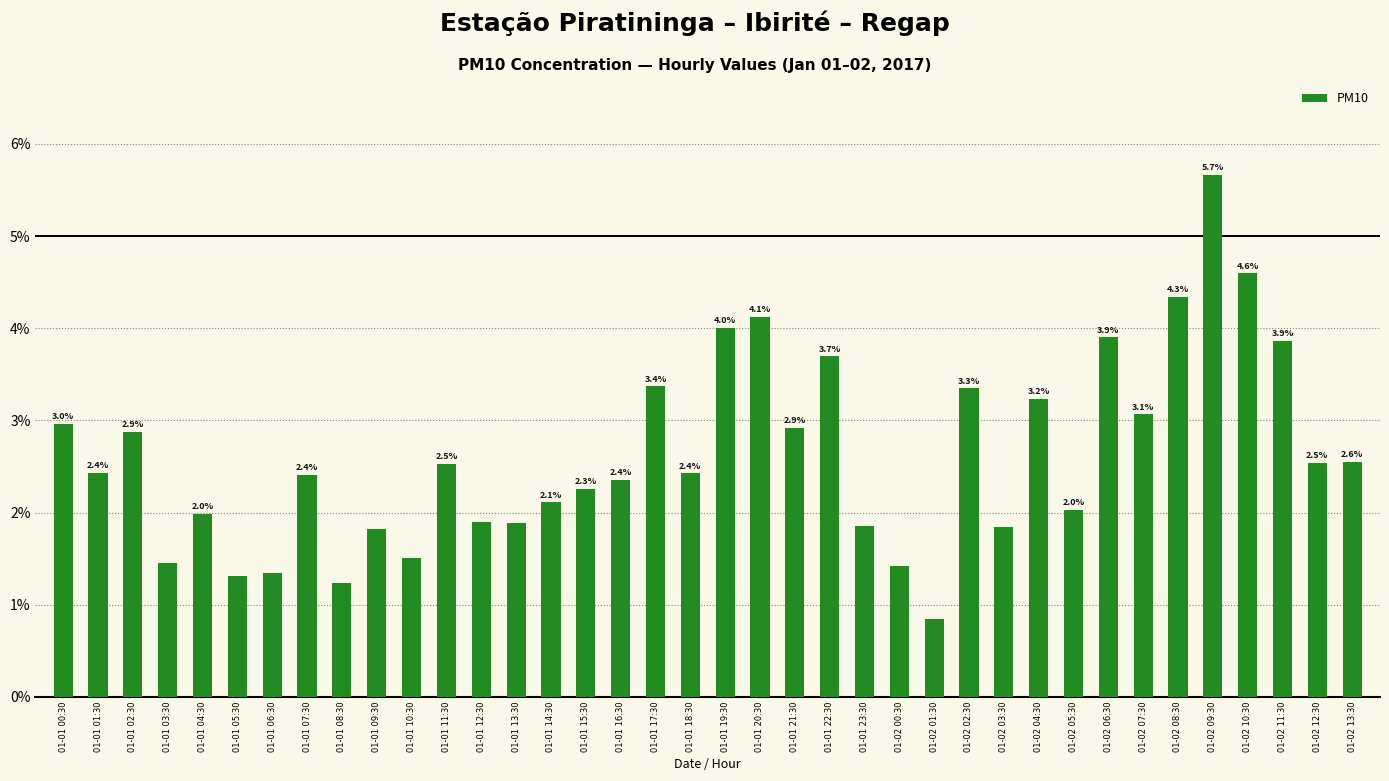

What is the maximum value shown in the chart?

5.7